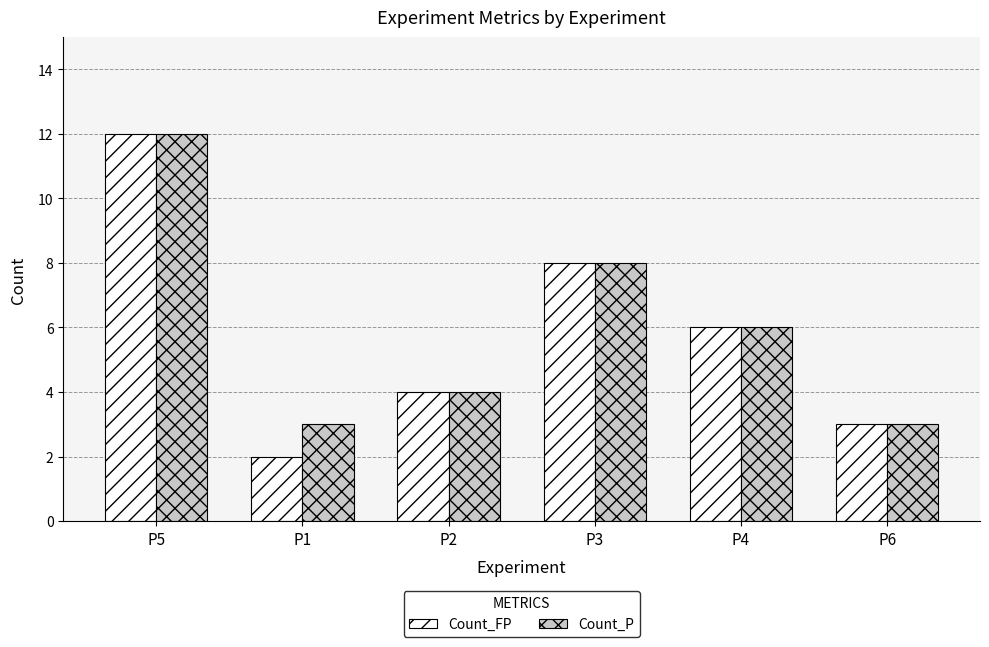

At which category is the sum across all series the highest?

P5